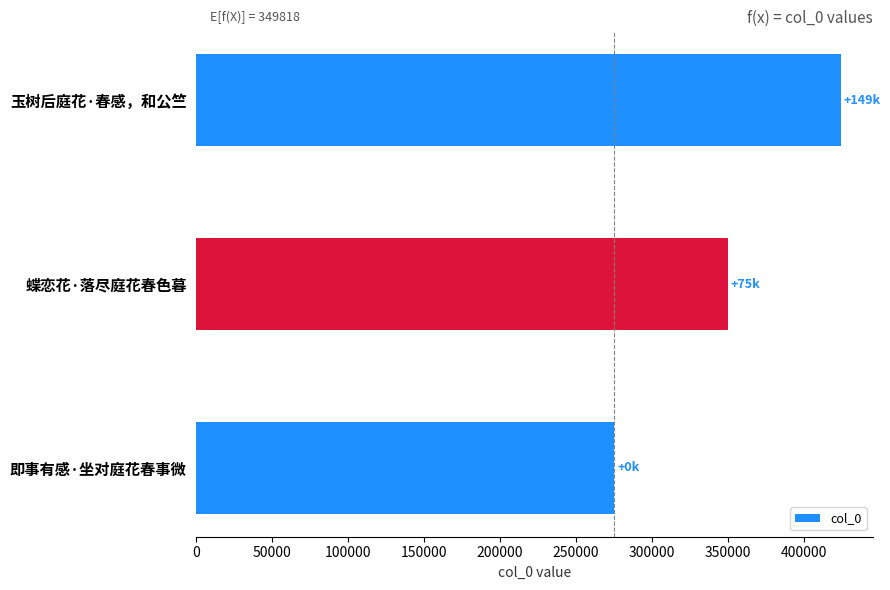

Are the bars horizontal?

Yes